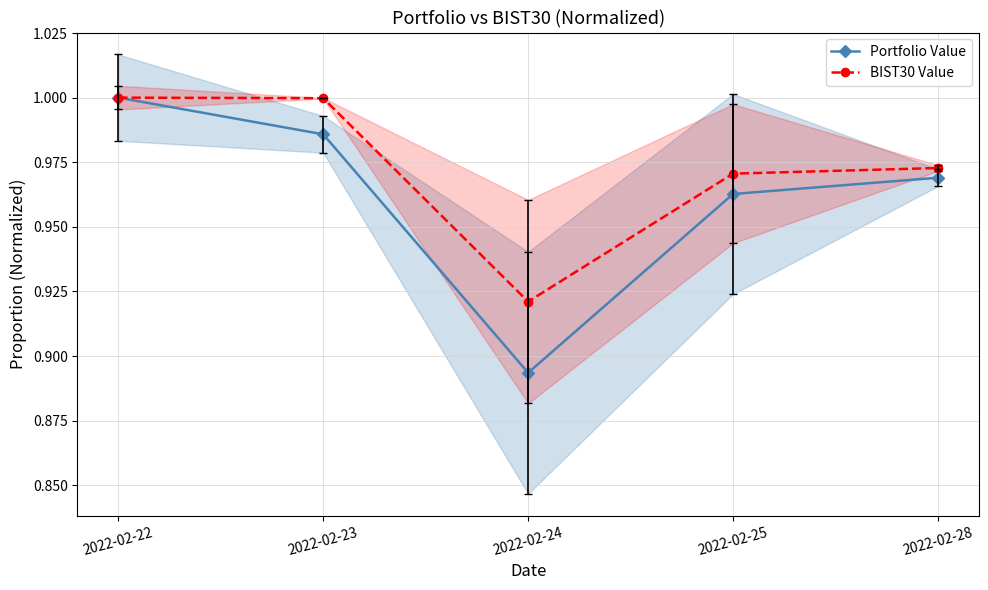

What is the sum of all BIST30 Value values?

4.9